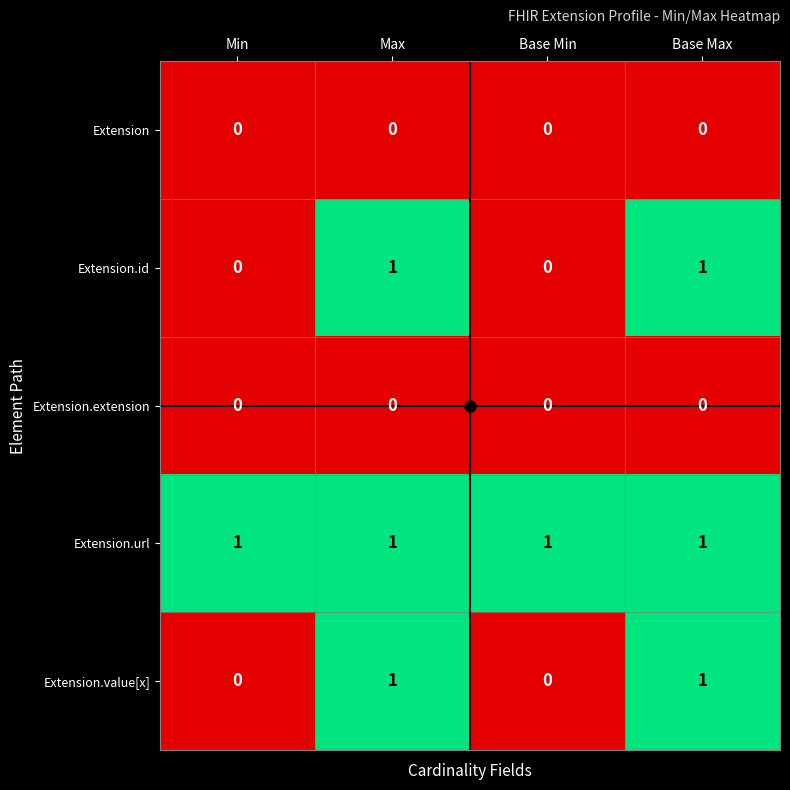

What is the total value across all series at Base Min?

1